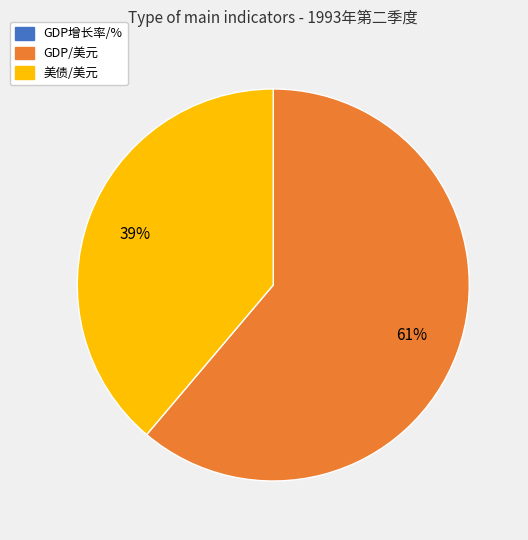

To the nearest percent, what is the difference between the largest and smallest slice percentages?

61%